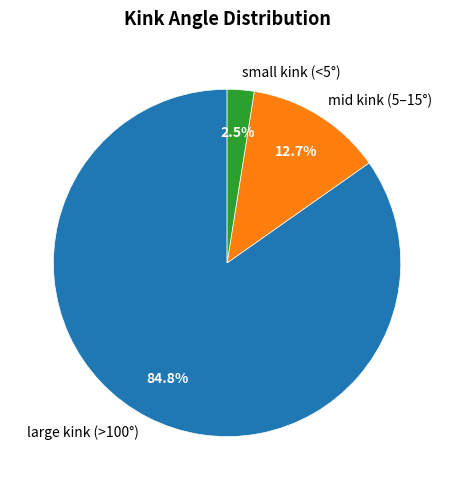

What is the largest slice in the pie chart?

large kink (>100°)